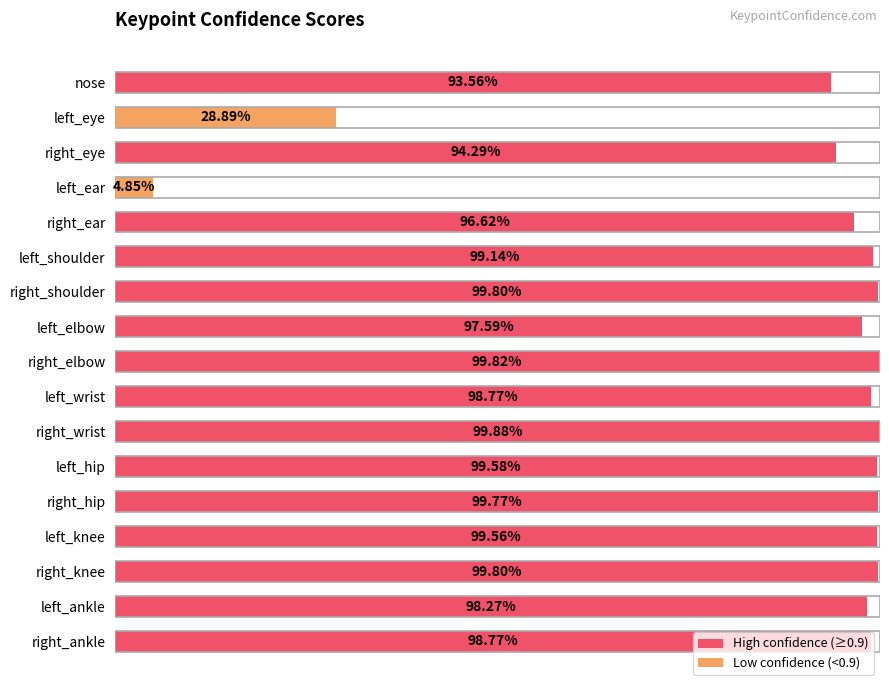

What is the greatest value displayed?

1.0